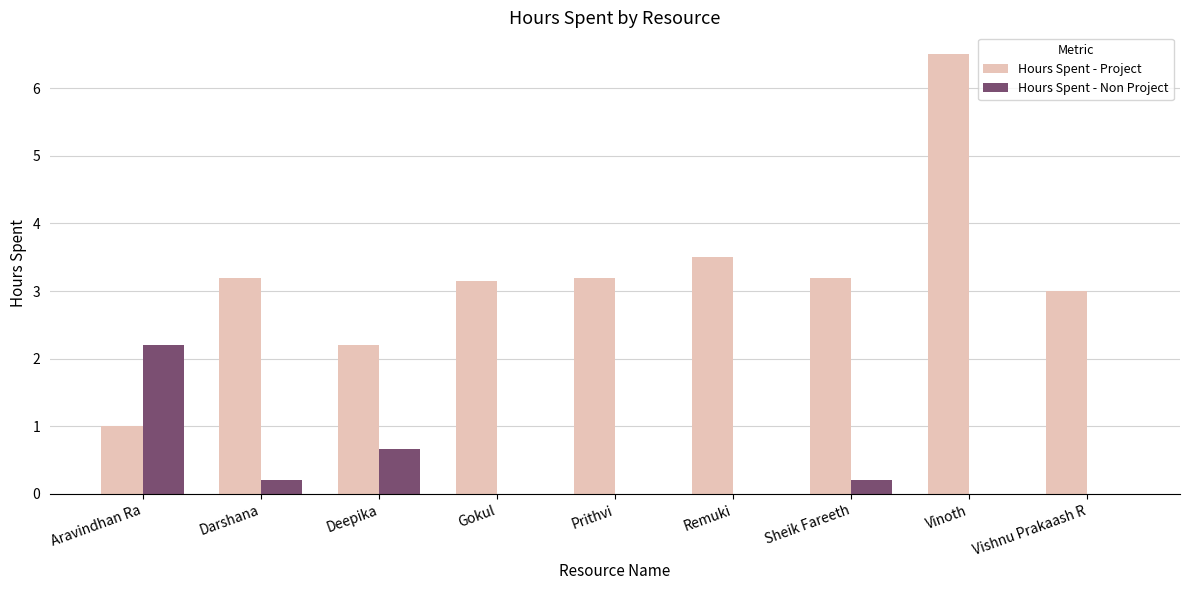

At which category does the chart reach its peak across all series?

Vinoth